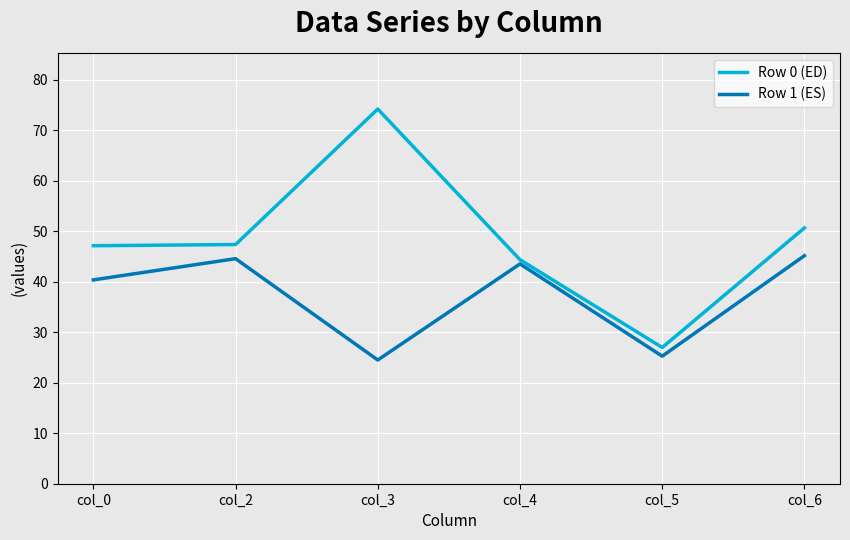

What is the minimum value shown in the chart?

24.5